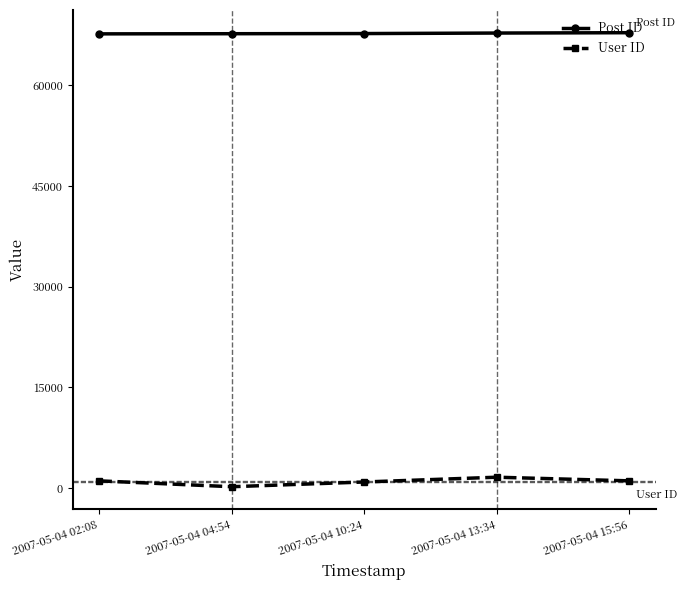

What is the average value of the Post ID series?

67731